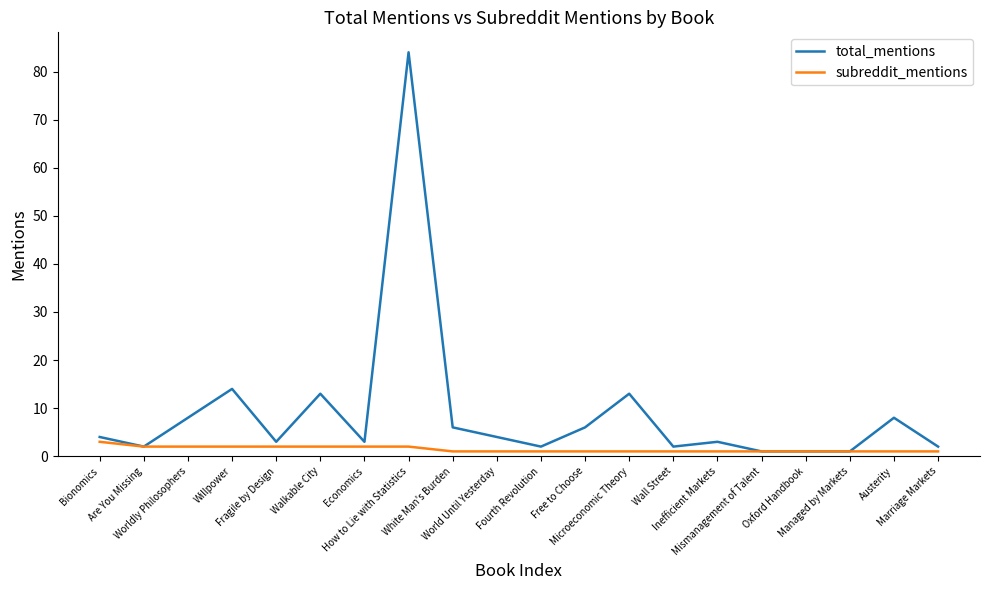

At which category does the chart reach its peak across all series?

How to Lie with Statistics